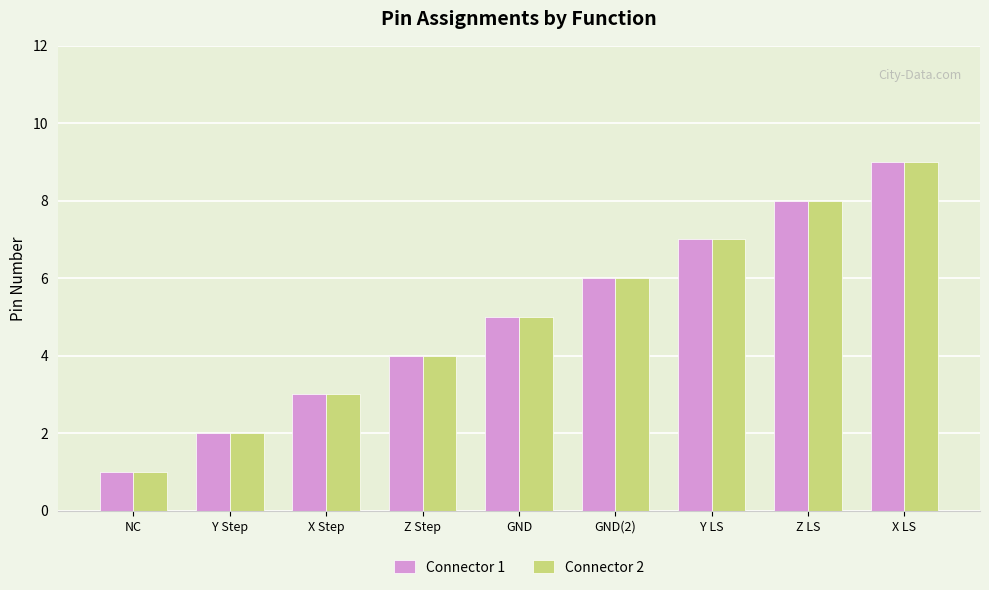

Count the number of data series in this chart.

2